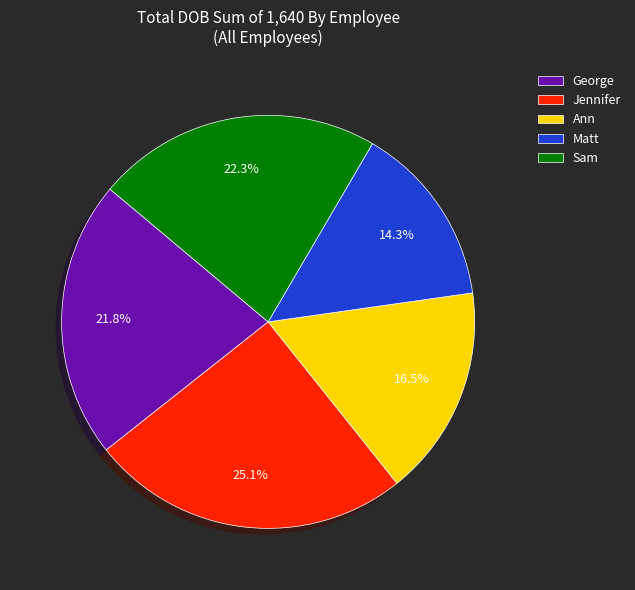

Count the number of slices in the pie.

5